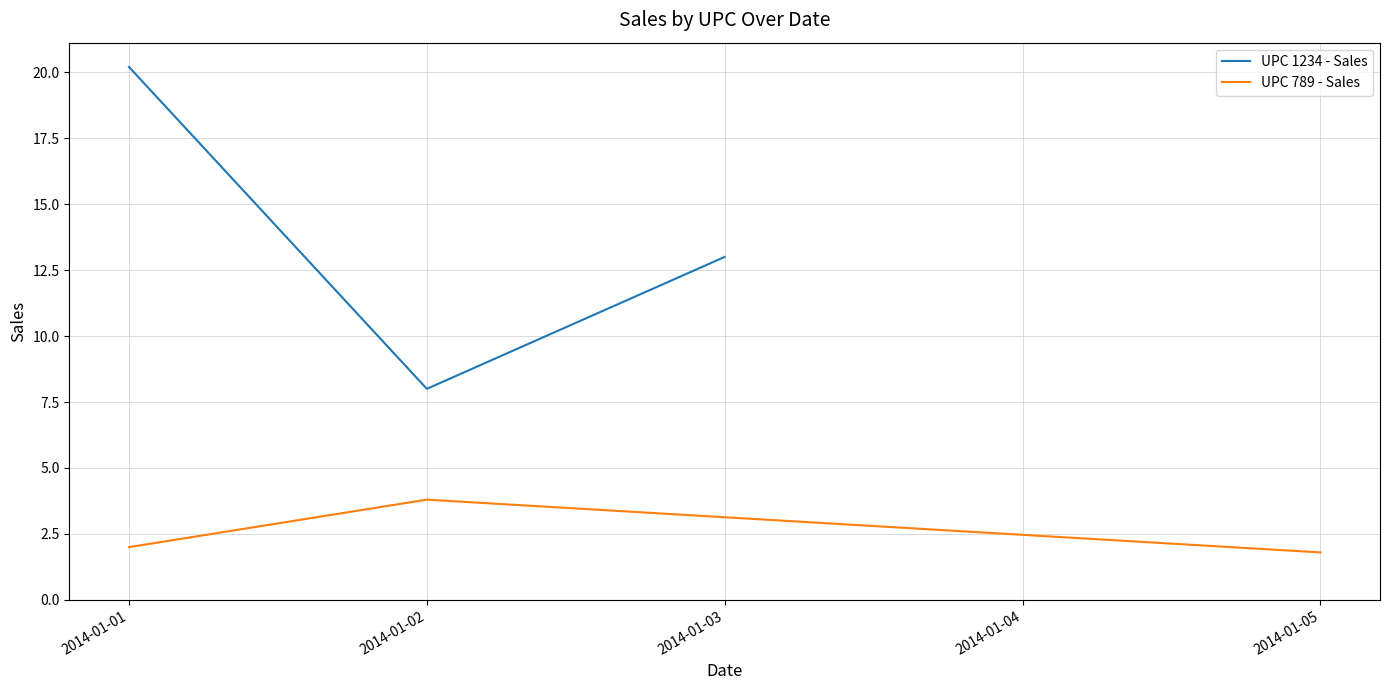

What is the sum of all UPC 789 - Sales values?

7.6